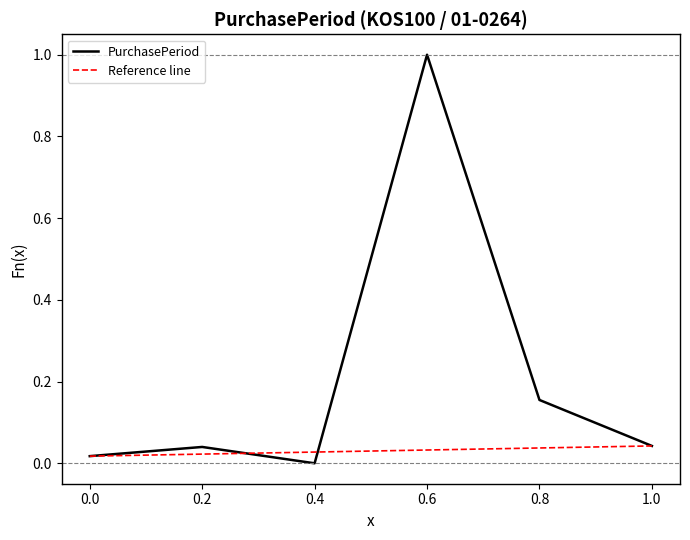

What is the maximum value shown in the chart?

1.0